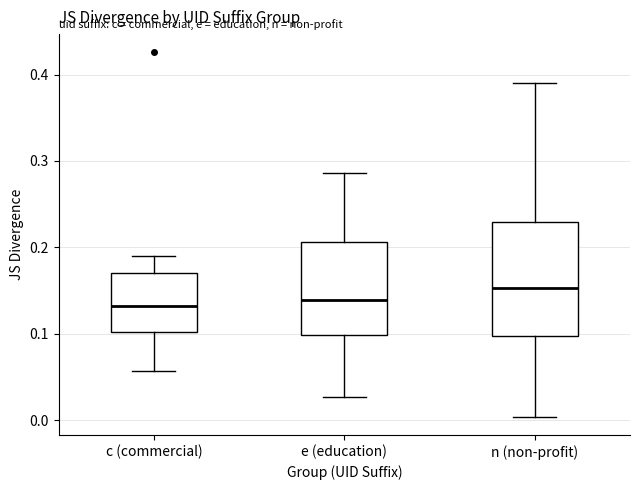

Reading left to right, read every box against the y-axis: the position of its median line, the range the box covers, and the ends of its whiskers. The values are not printed on the chart, so give them approximately, as read against the axis.

c (commercial): median 0.13, box 0.10 to 0.17, whiskers 0.06 to 0.19
e (education): median 0.14, box 0.10 to 0.21, whiskers 0.03 to 0.29
n (non-profit): median 0.15, box 0.10 to 0.23, whiskers 0.00 to 0.39